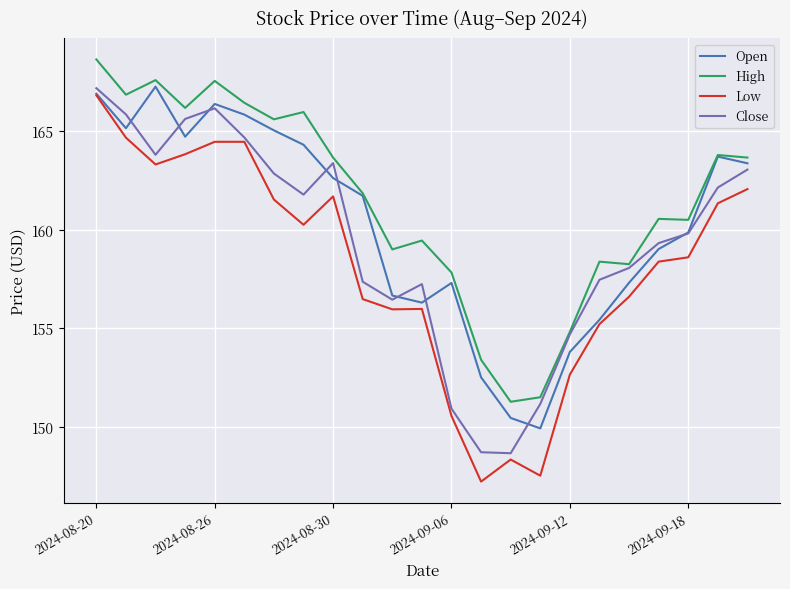

At how many categories does at least one series exceed 155?

19